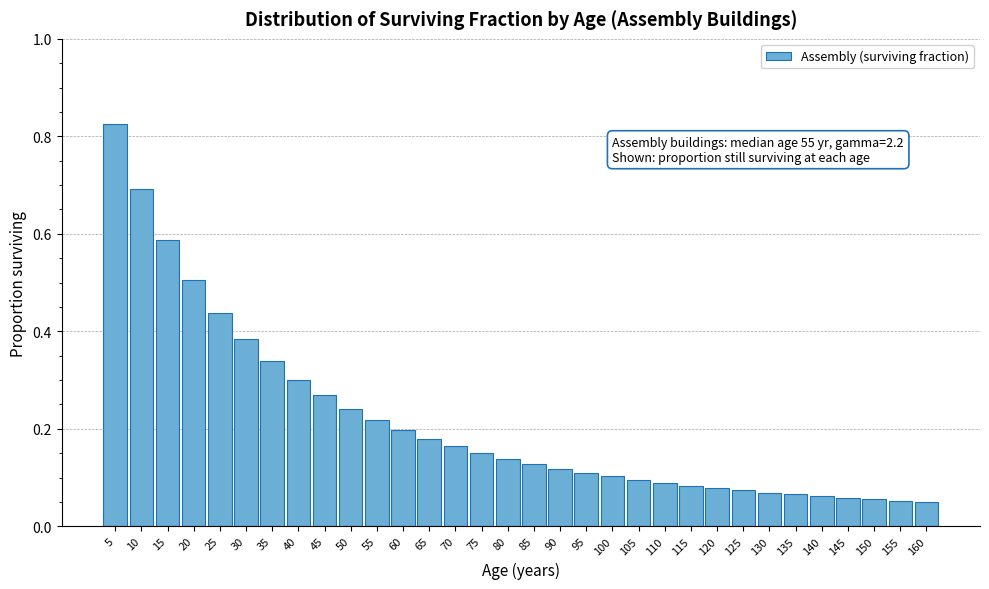

Which category has the highest value across all series?

5